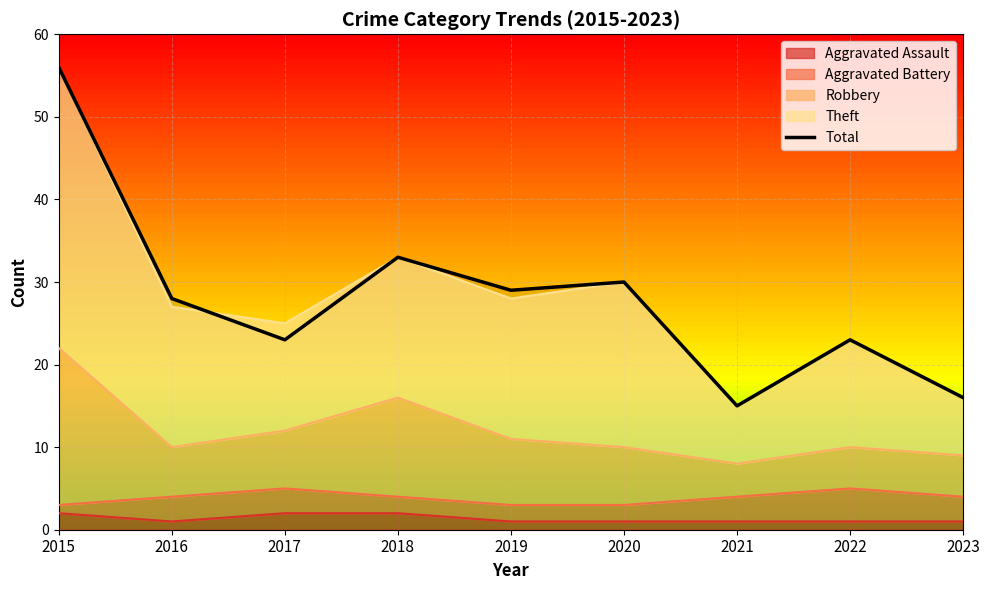

List the labels in order of value, smallest first.

2021, 2023, 2017, 2022, 2016, 2019, 2020, 2018, 2015